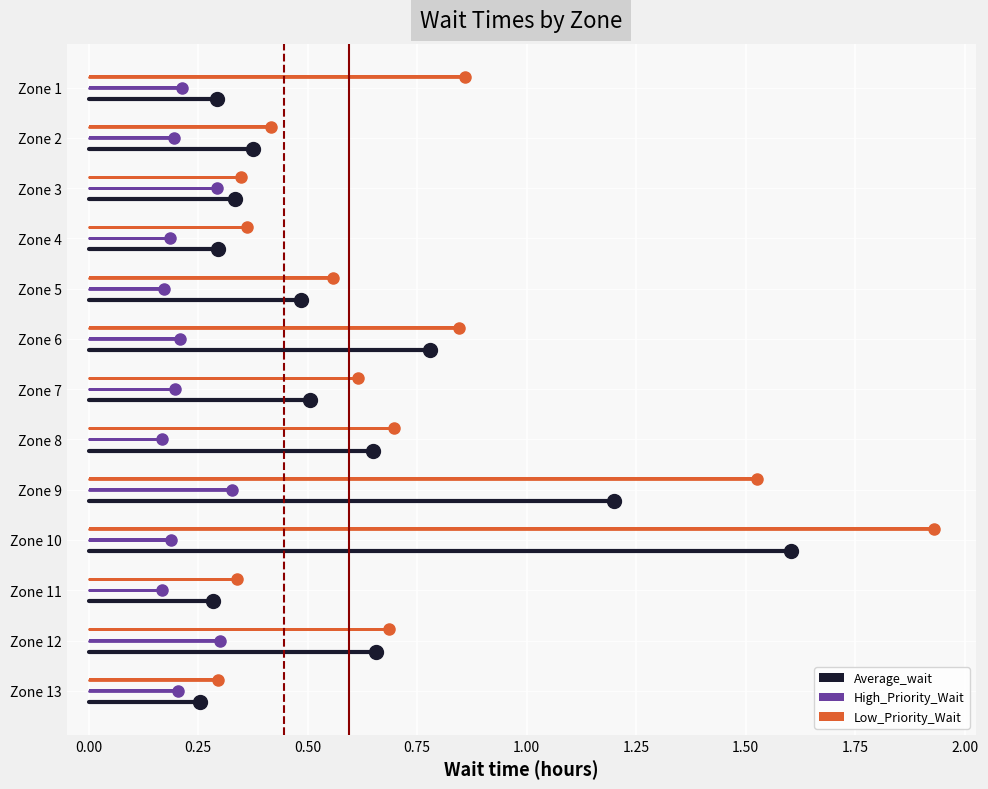

What are all the series names shown in the legend?

Average_wait, High_Priority_Wait, Low_Priority_Wait